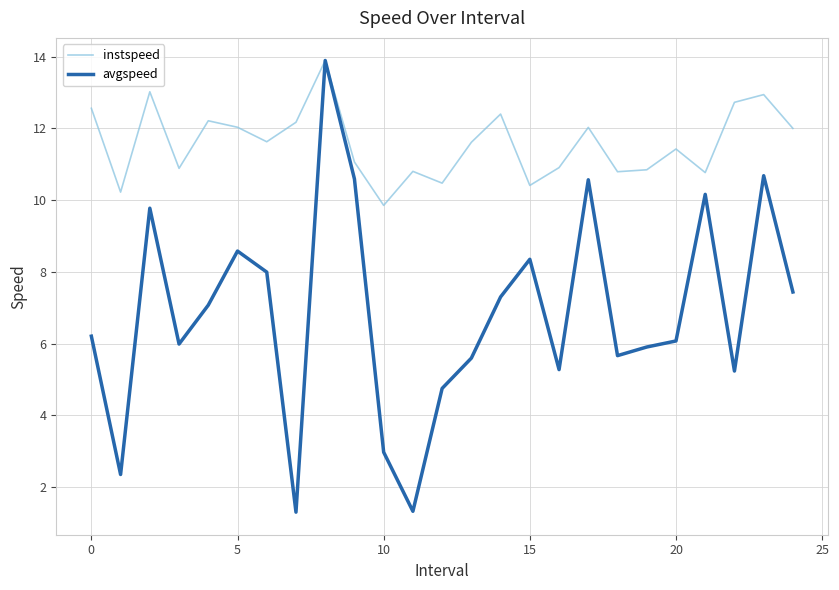

What is the minimum value for avgspeed?

1.3